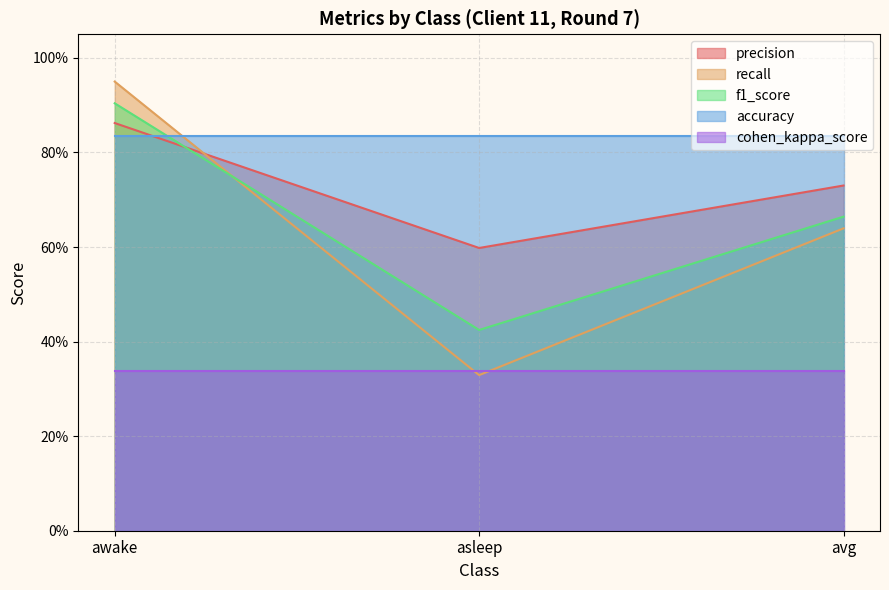

What are all the series names shown in the legend?

precision, recall, f1_score, accuracy, cohen_kappa_score